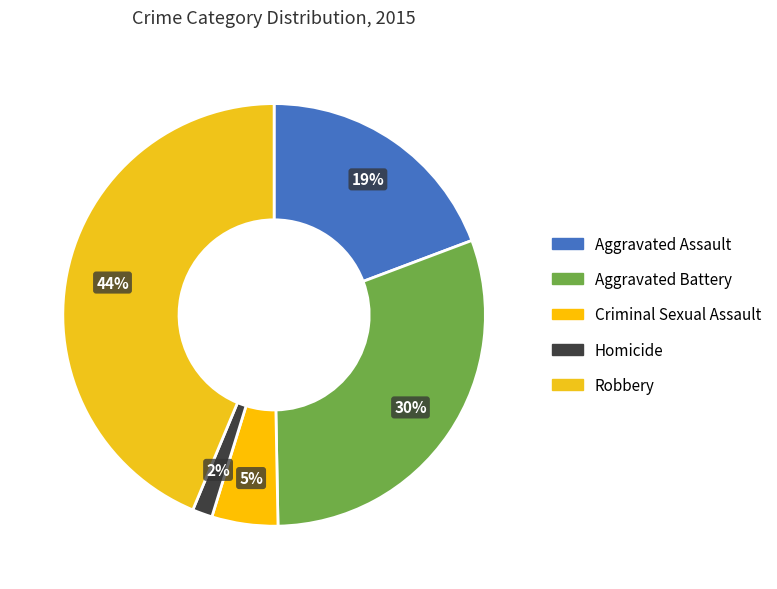

How many slices are in this pie chart?

5